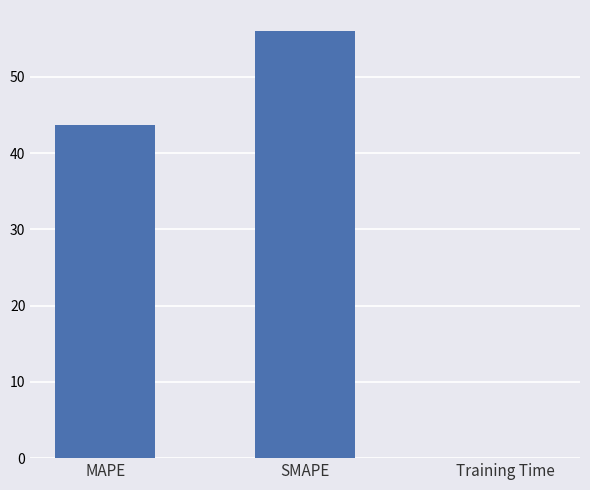

What is the sum of all values?

99.8